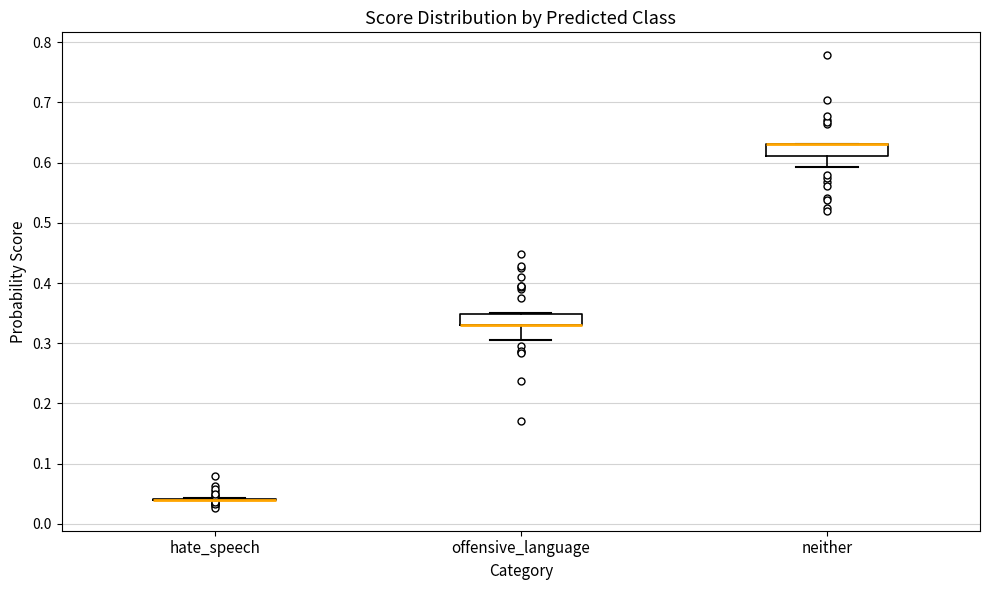

Reading left to right, read every box against the y-axis: the position of its median line, the range the box covers, and the ends of its whiskers. The values are not printed on the chart, so give them approximately, as read against the axis.

hate_speech: box collapsed to a line at 0.04, whiskers 0.04 to 0.04
offensive_language: median 0.33 (drawn on the box's lower edge), box 0.33 to 0.35, whiskers 0.31 to 0.35
neither: median 0.63 (drawn on the box's upper edge), box 0.61 to 0.63, whiskers 0.59 to 0.63